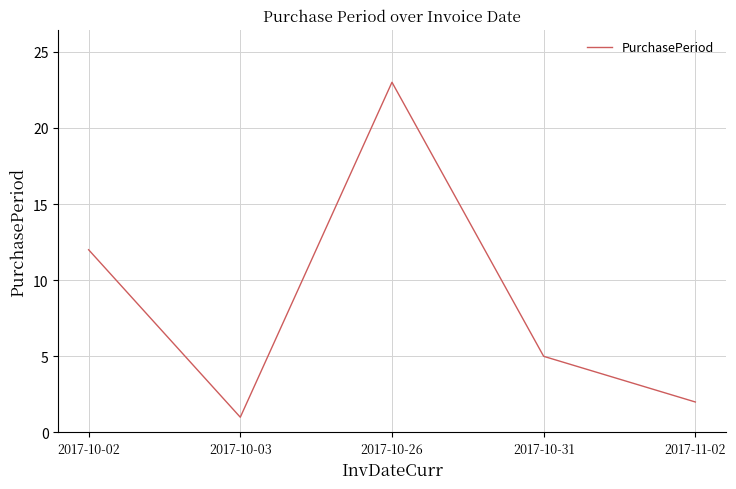

Rank the categories by value from highest to lowest.

2017-10-26, 2017-10-02, 2017-10-31, 2017-11-02, 2017-10-03